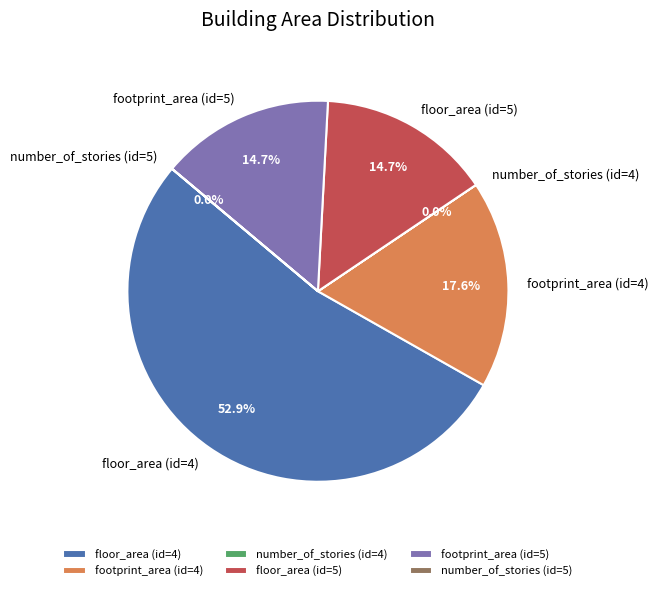

The footprint_area (id=4) slice represents 29% of the pie. True or false?

False